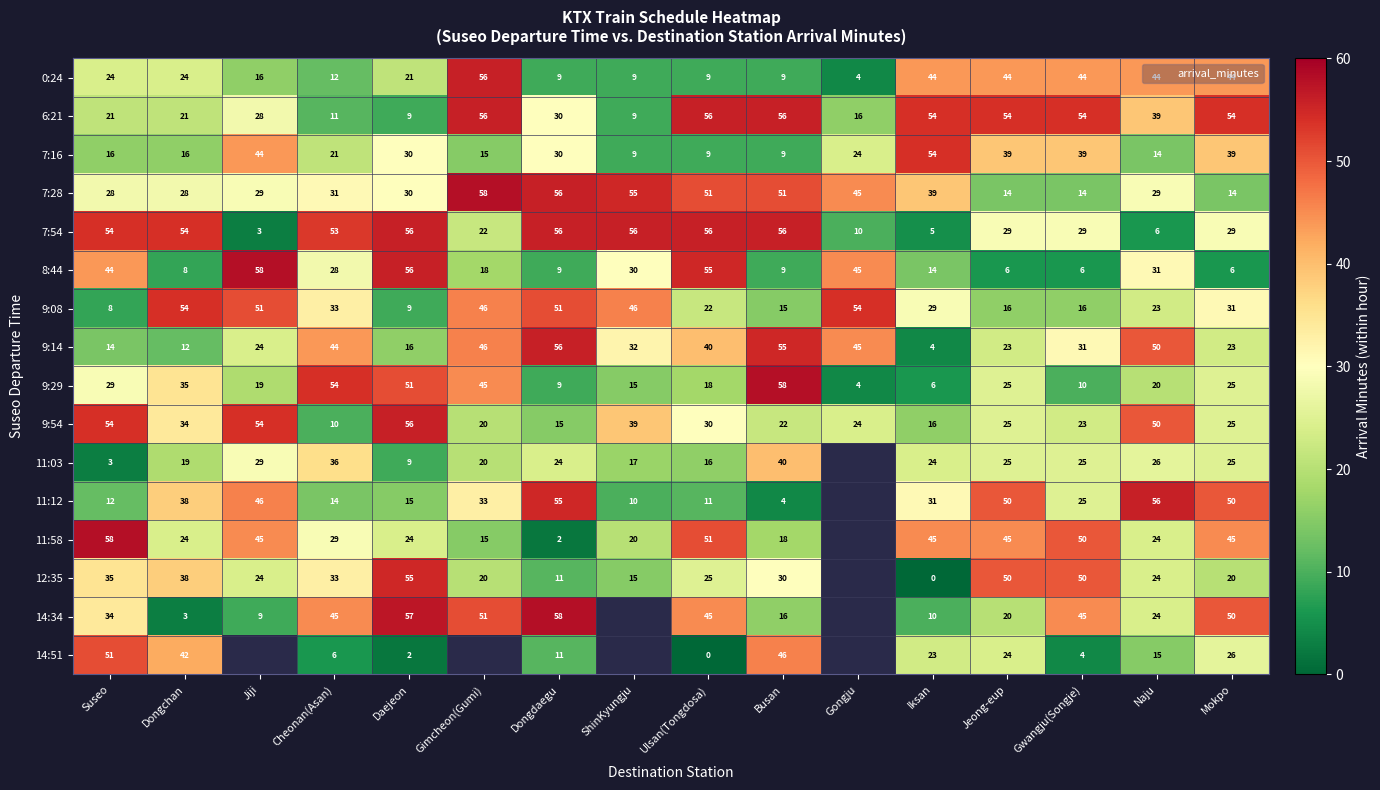

What is the sum of all 9:08 values?

504.0